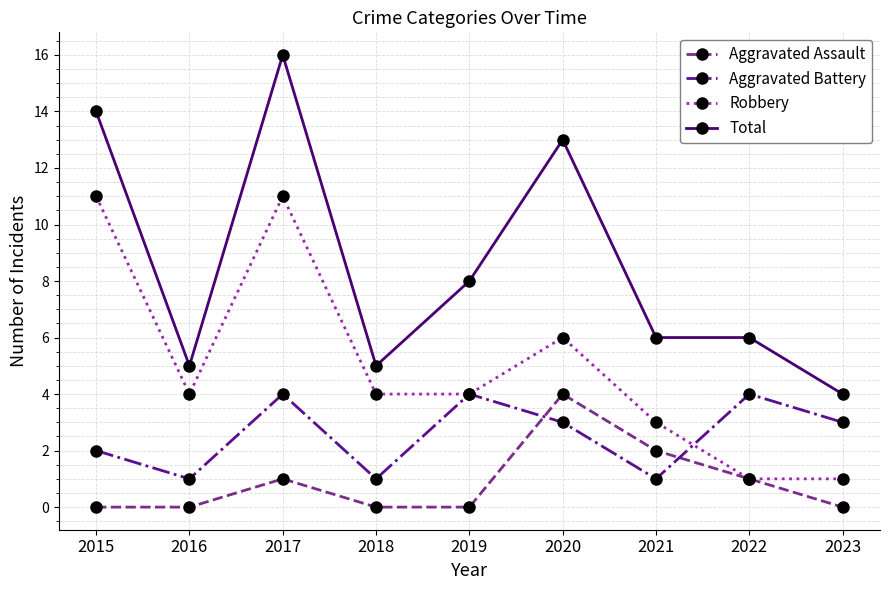

What is the highest value of the Aggravated Assault series?

4